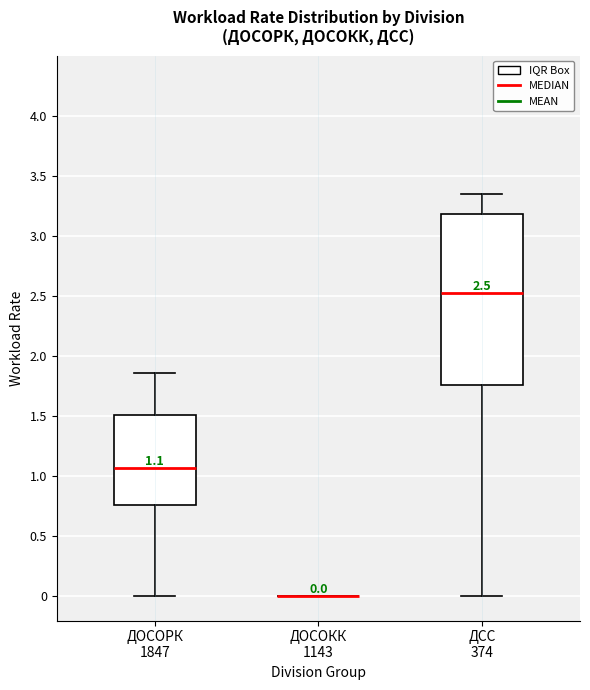

Which box is the tallest, from its lower edge to its upper edge?

ДСС 374